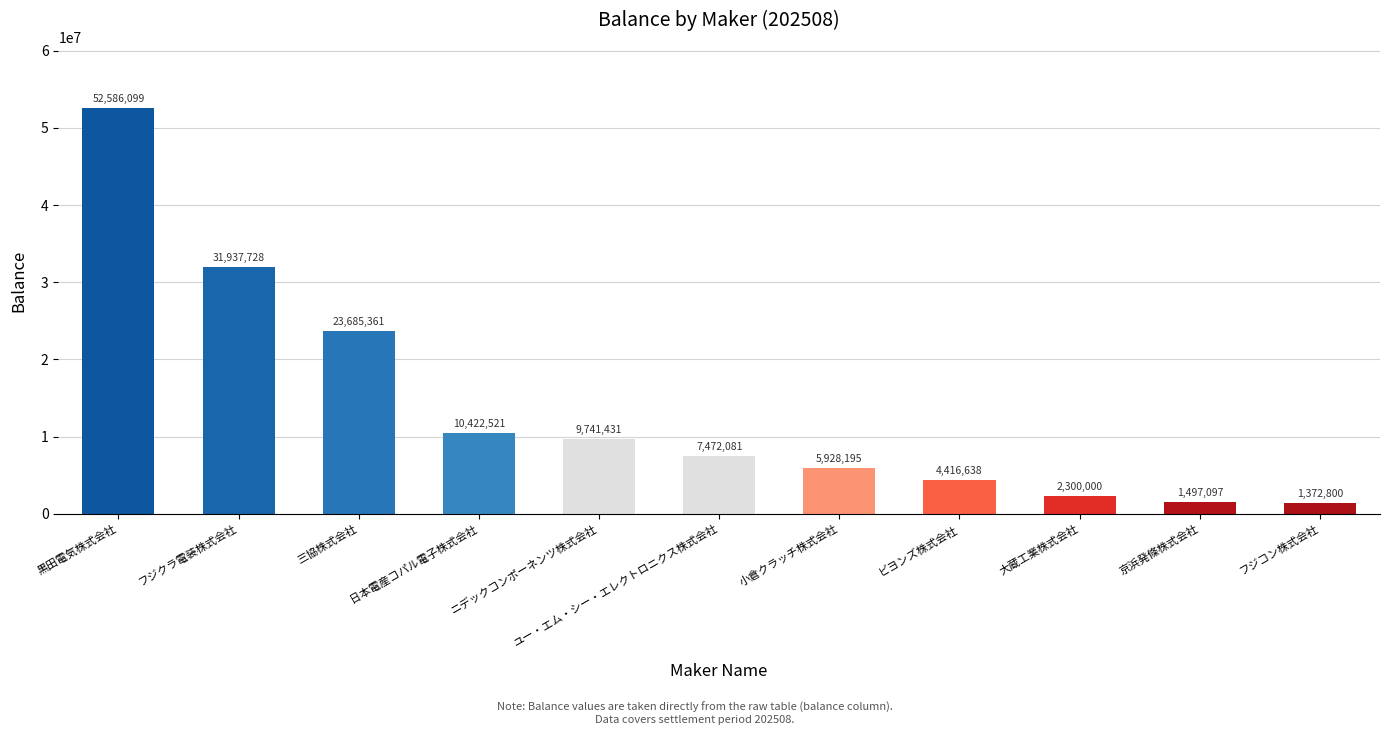

Which label corresponds to the largest value in the chart?

黒田電気株式会社